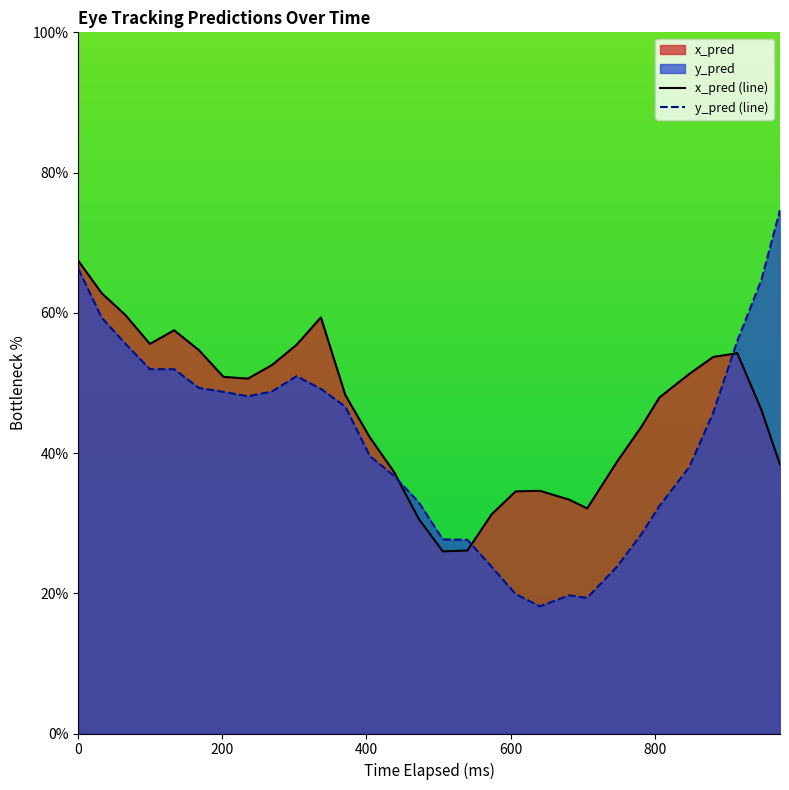

Which series has the largest range (max minus min)?

y_pred (line)